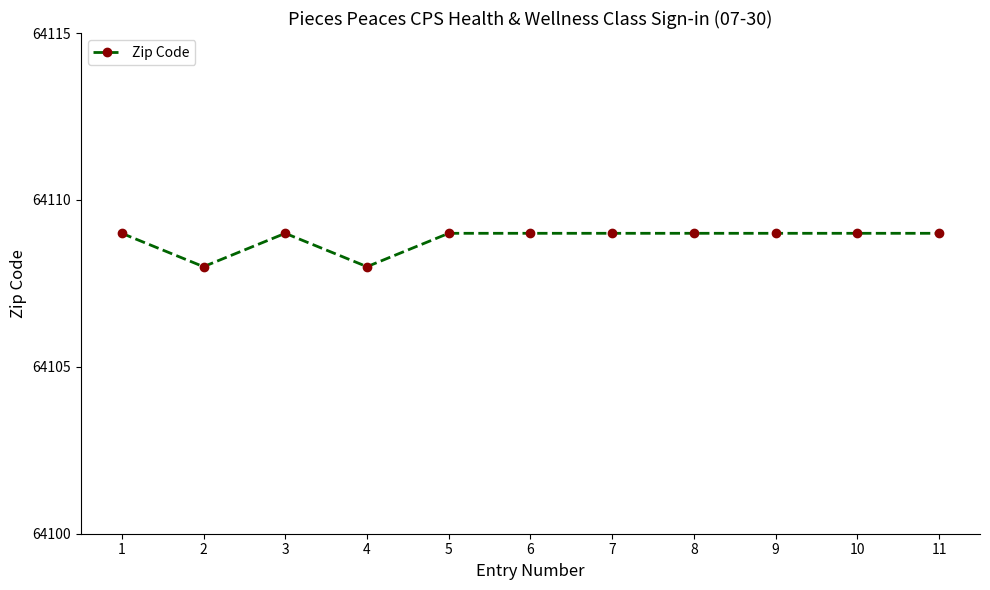

What is the value of the 2nd point from the left?

64108